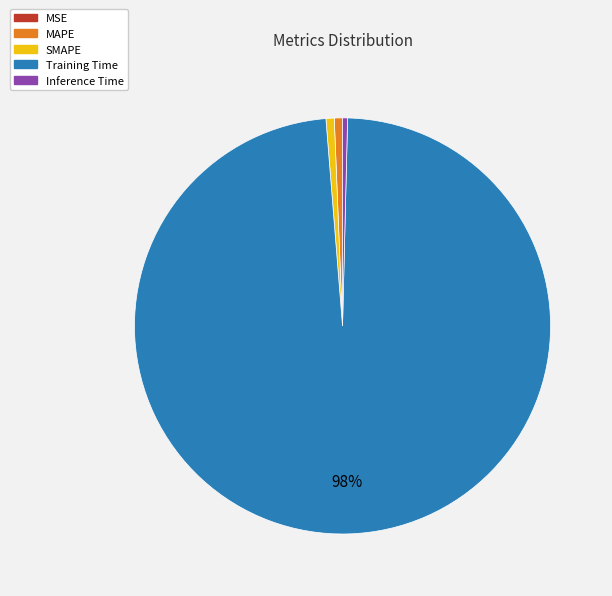

To the nearest percent, what portion does MAPE represent?

1%